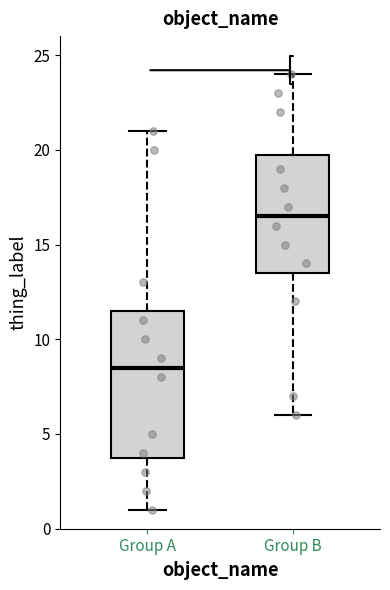

Comparing the boxes themselves (not the whiskers), which one is the tallest?

Group A